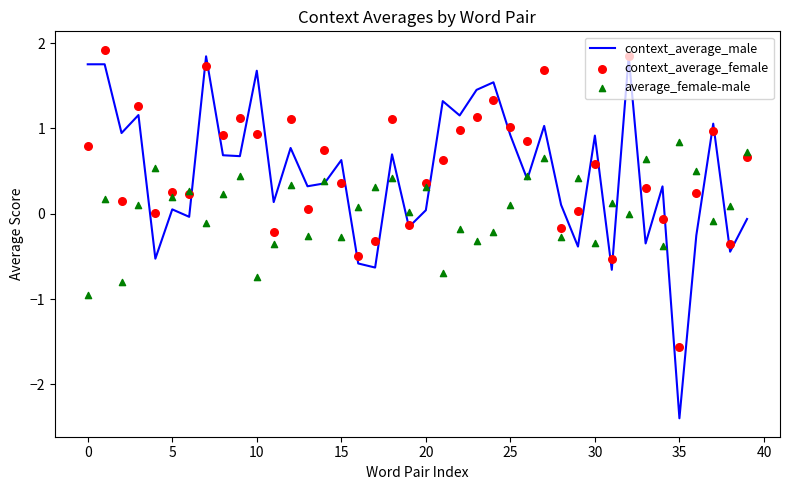

Which series reaches the minimum Y coordinate?

context_average_male